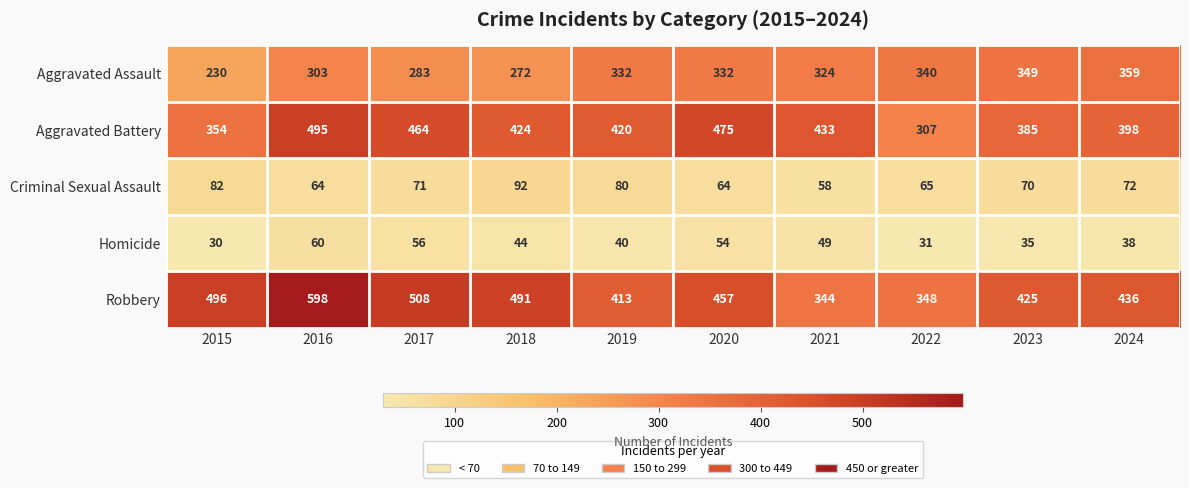

What is the total value across all series at 2018?

1323